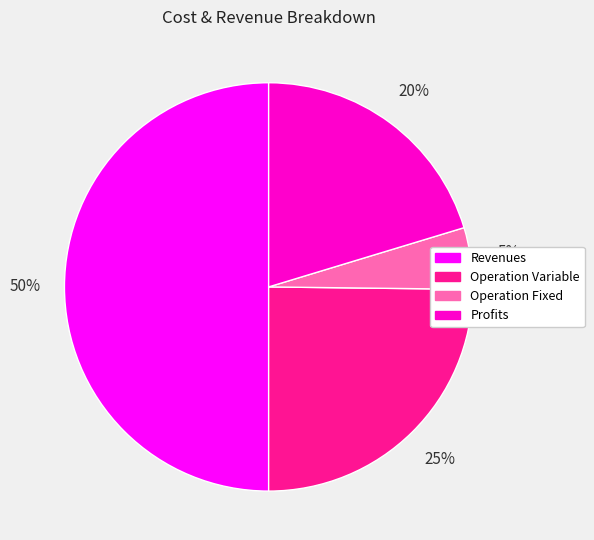

Count the number of slices in the pie.

4